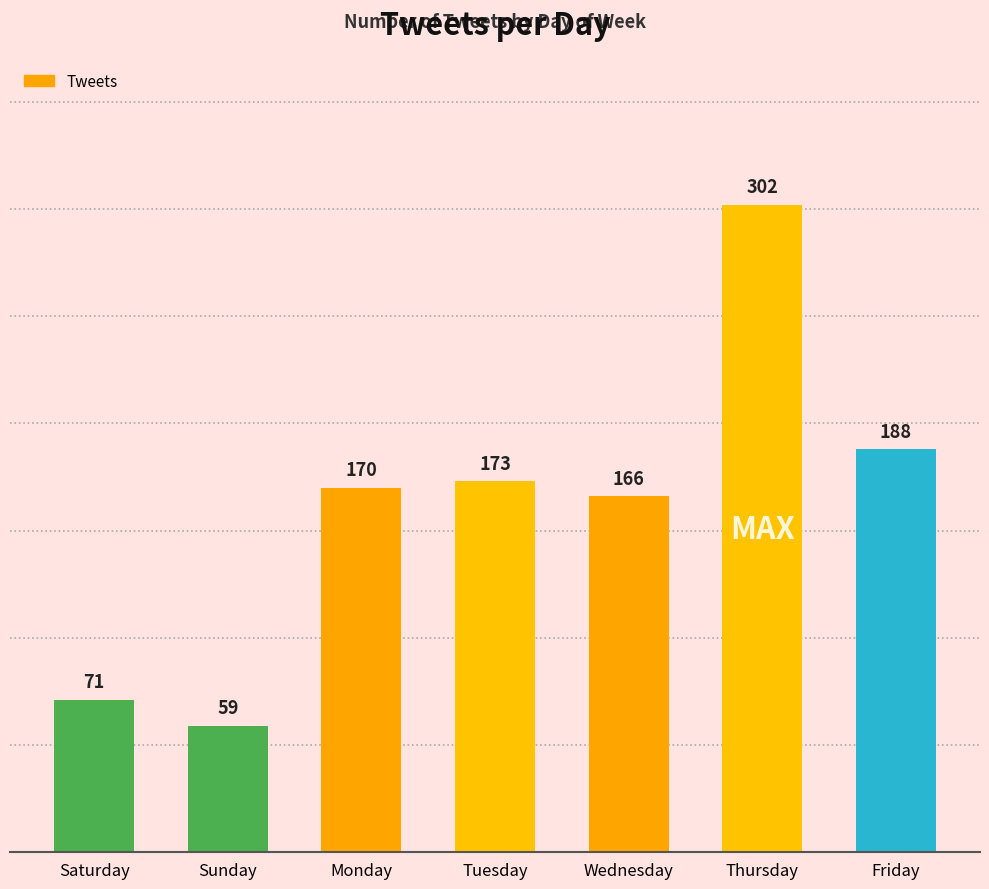

How many distinct data groups are displayed?

1